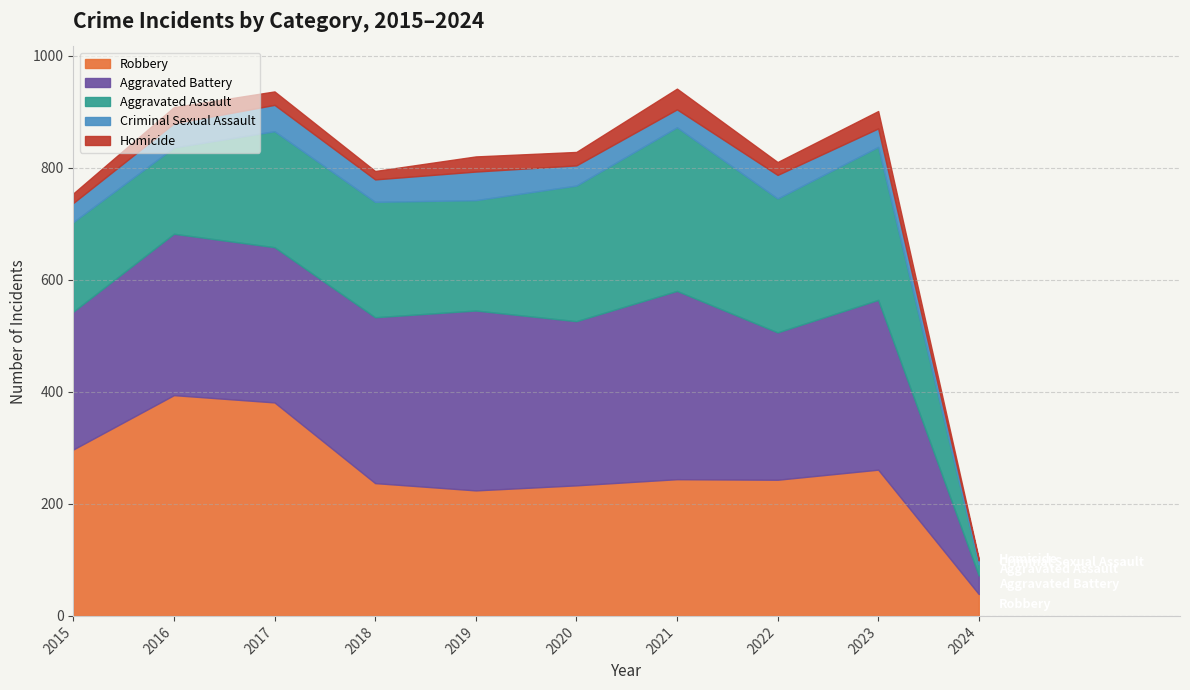

Reading left to right, what are all the values shown in this chart?

Robbery: 2015=297	2016=394	2017=381	2018=237	2019=224	2020=233	2021=244	2022=243	2023=261	2024=39
Aggravated Battery: 2015=246	2016=288	2017=277	2018=296	2019=321	2020=293	2021=336	2022=263	2023=303	2024=33
Aggravated Assault: 2015=160	2016=154	2017=207	2018=206	2019=197	2020=242	2021=292	2022=239	2023=273	2024=20
Criminal Sexual Assault: 2015=34	2016=43	2017=47	2018=40	2019=51	2020=36	2021=32	2022=42	2023=33	2024=7
Homicide: 2015=17	2016=29	2017=24	2018=15	2019=27	2020=24	2021=37	2022=23	2023=31	2024=3